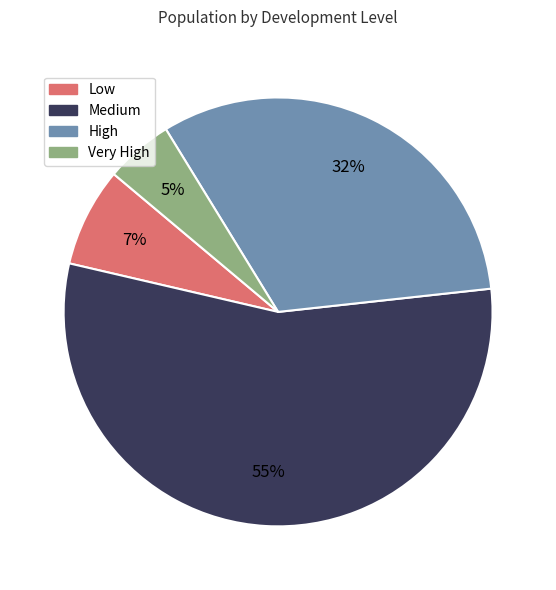

To the nearest percent, what portion does Very High represent?

5%